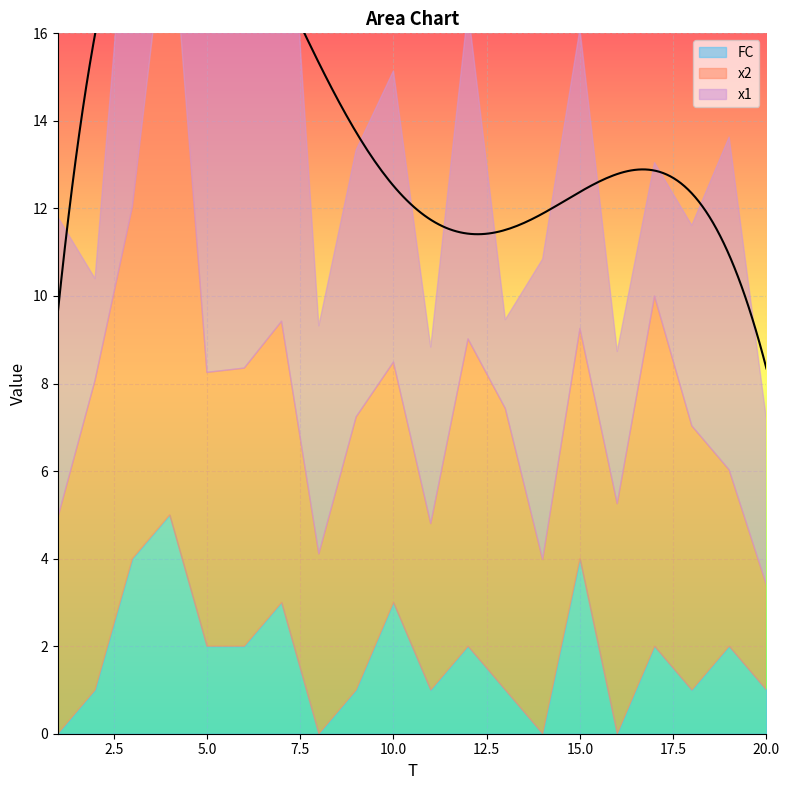

Is it true that x1 equals 2.0 at 13?

True